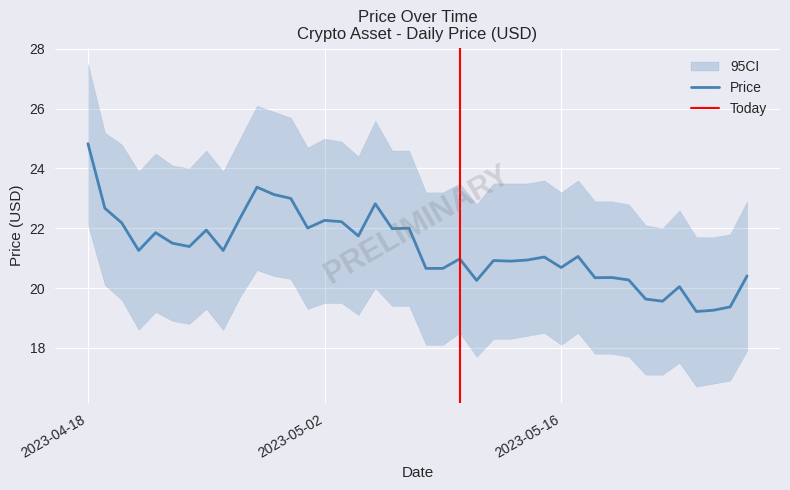

What is the difference between the values at 2023-05-13 and 2023-05-26?

1.5